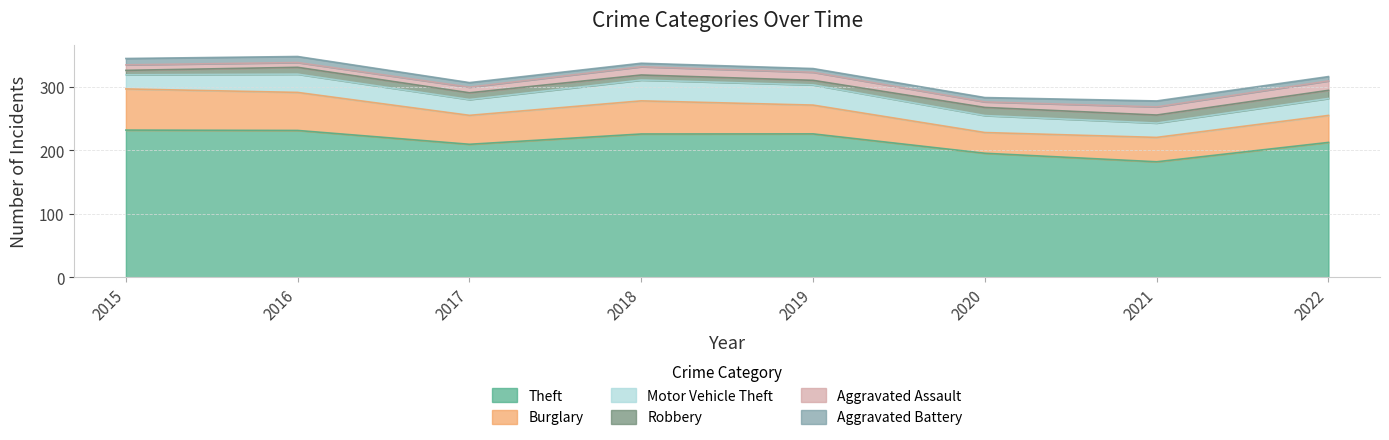

At which label does Theft reach its peak?

2016